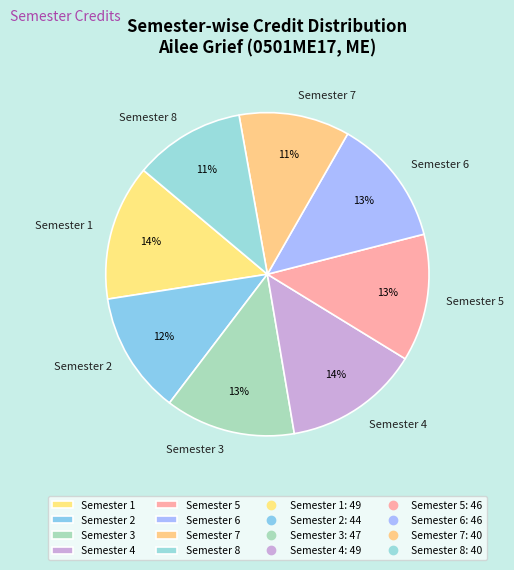

True or false: Semester 5 accounts for 26% of the total.

False